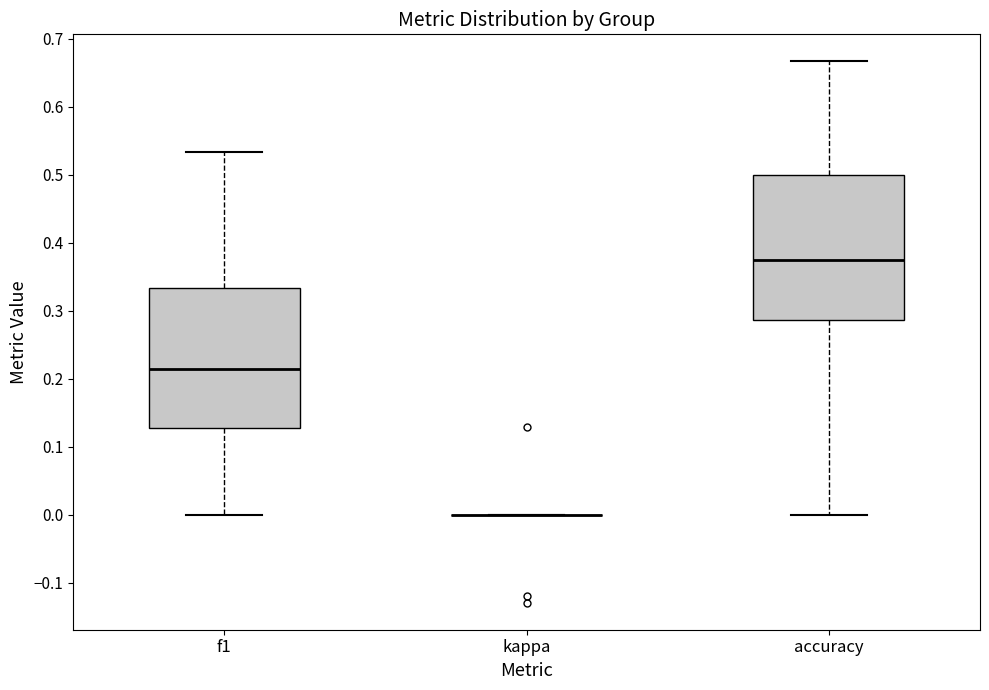

Reading left to right, read every box against the y-axis: the position of its median line, the range the box covers, and the ends of its whiskers. The values are not printed on the chart, so give them approximately, as read against the axis.

f1: median 0.21, box 0.13 to 0.33, whiskers 0.00 to 0.53
kappa: box collapsed to a line at 0.00, whiskers 0.00 to 0.00
accuracy: median 0.38, box 0.29 to 0.50, whiskers 0.00 to 0.67